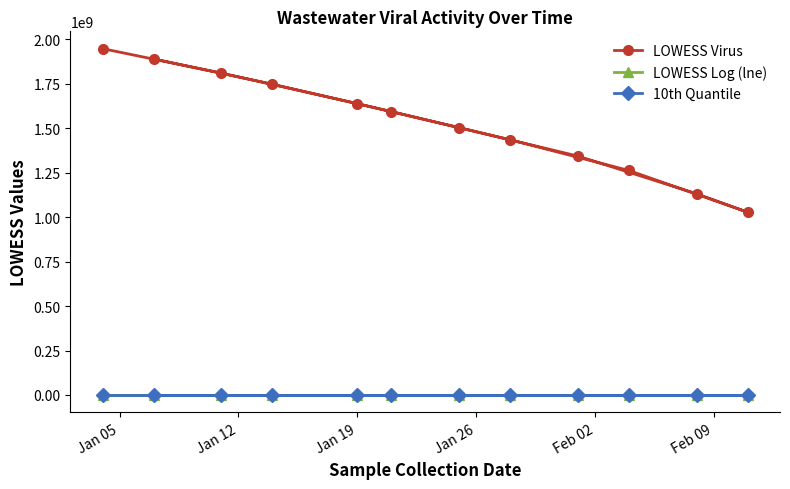

Which series has the largest range (max minus min)?

LOWESS Virus